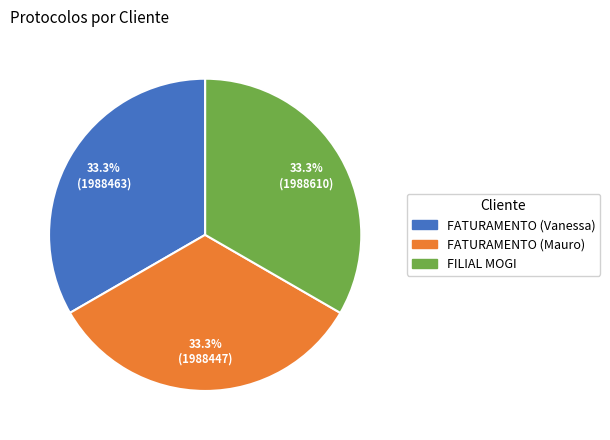

How much of the chart is everything except FATURAMENTO (Vanessa)?

66.7%